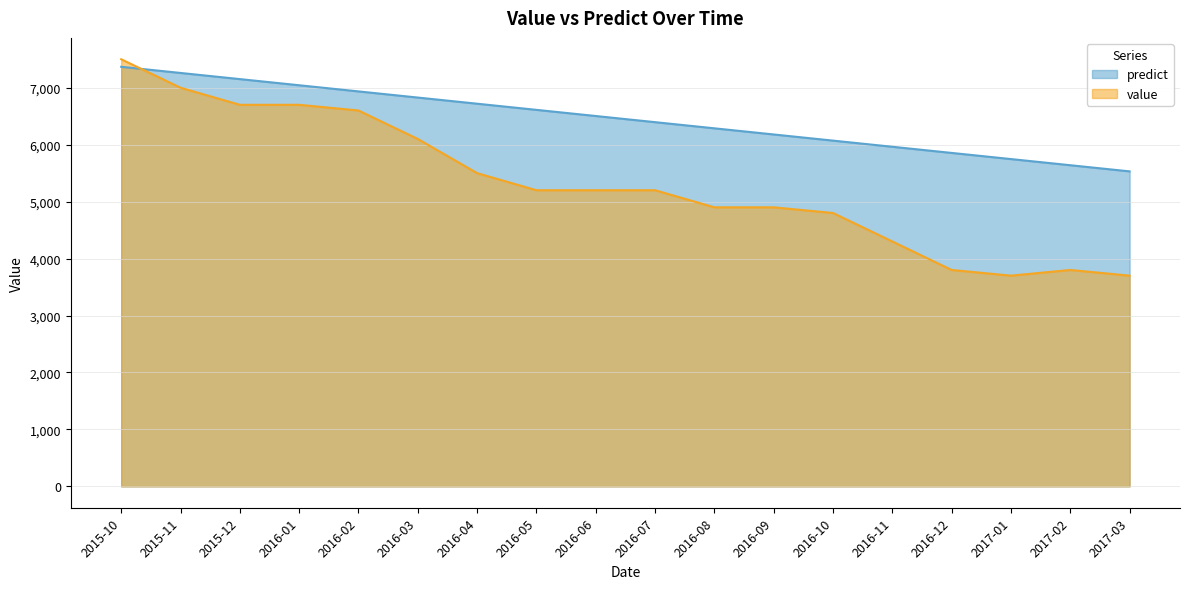

At how many categories does at least one series exceed 6815?

6